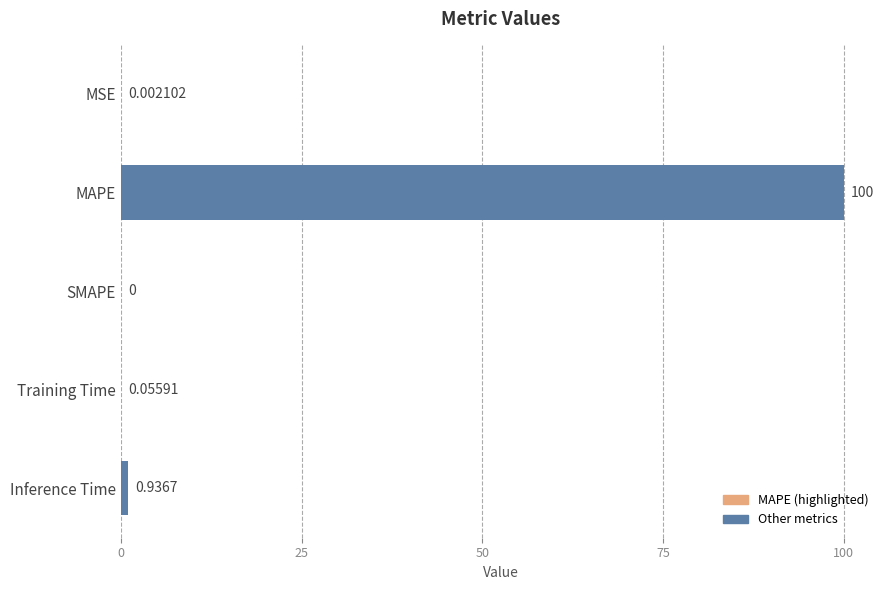

The chart shows a value of 0.0 at SMAPE. True or false?

True